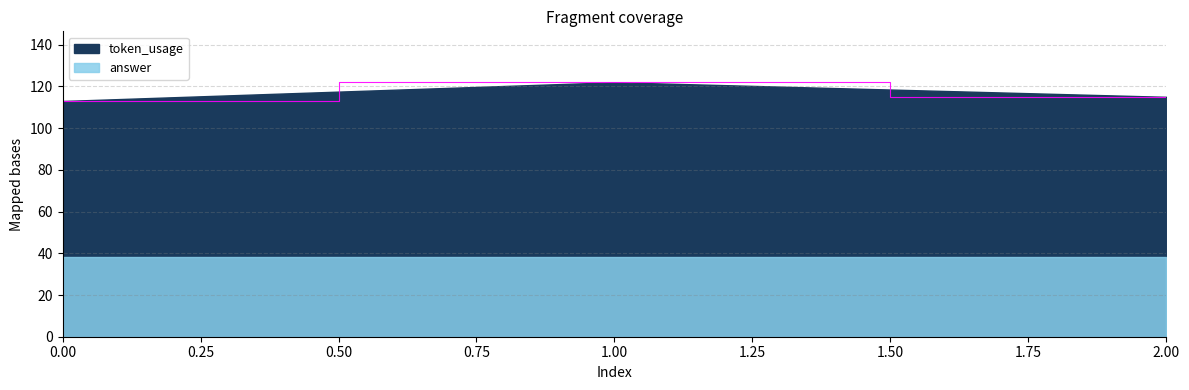

Is it true that the value at 2 is 115?

True